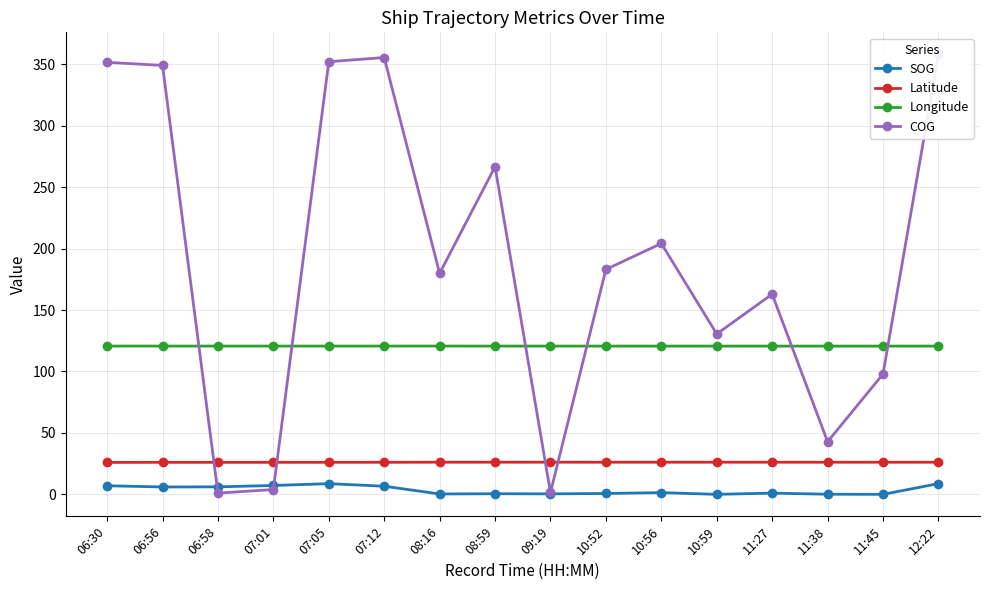

What is the total value across all series at 10:59?

277.5